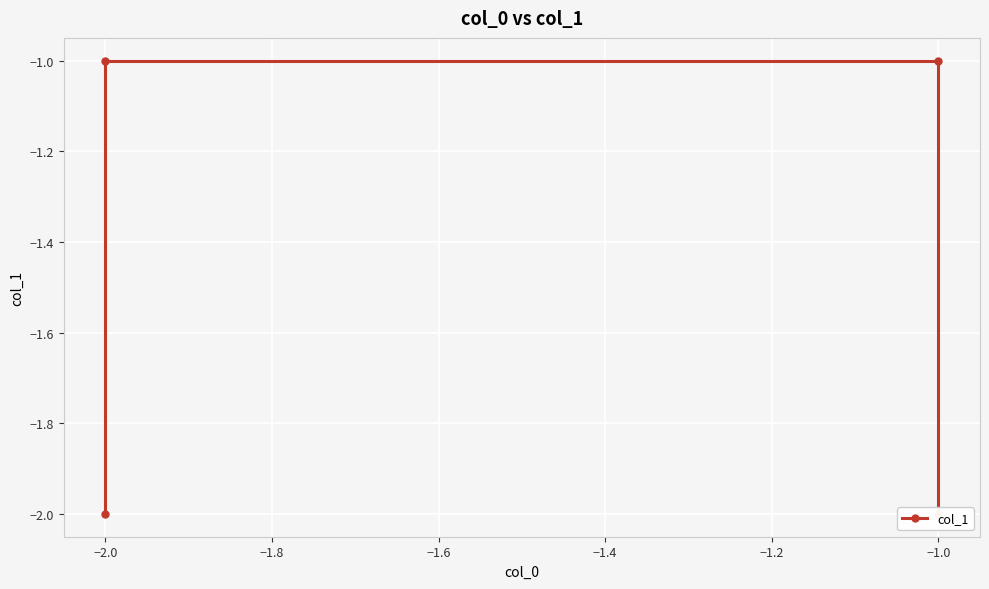

What is the smallest value displayed?

-2